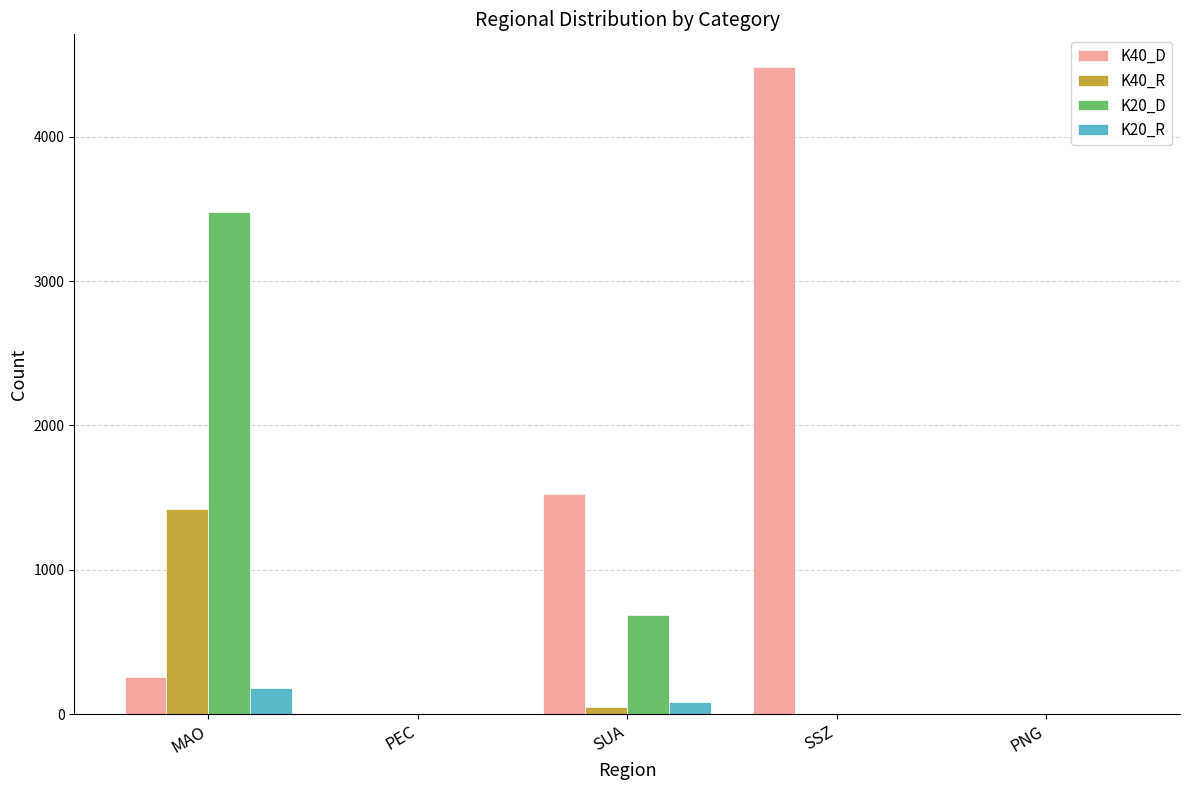

At which category is the sum across all series the highest?

MAO